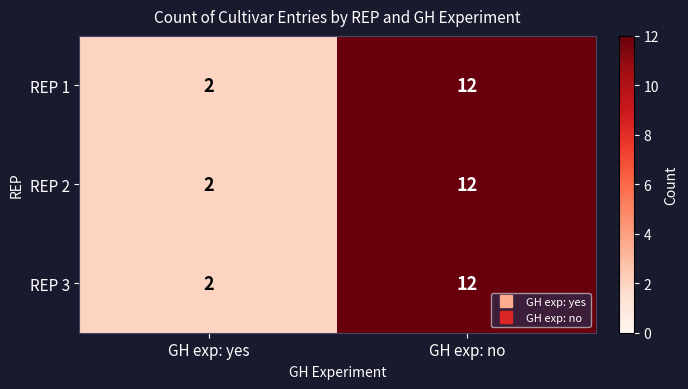

What is the sum of the REP 2 values at GH exp: yes and GH exp: no?

14